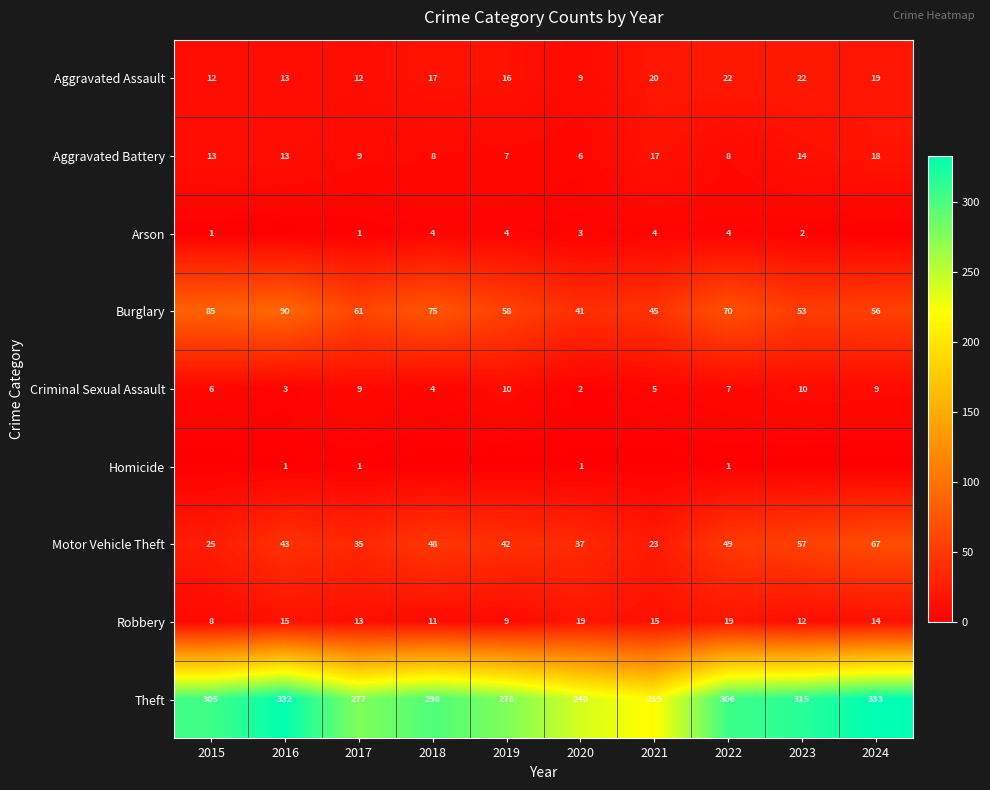

Rank the categories by Burglary value from highest to lowest.

2016, 2015, 2018, 2022, 2017, 2019, 2024, 2023, 2021, 2020